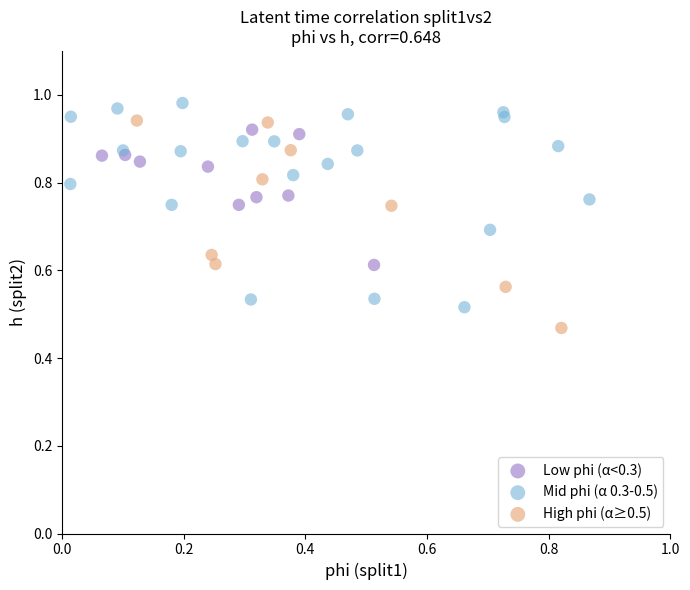

Which series reaches the maximum Y coordinate?

Mid phi (α 0.3-0.5)